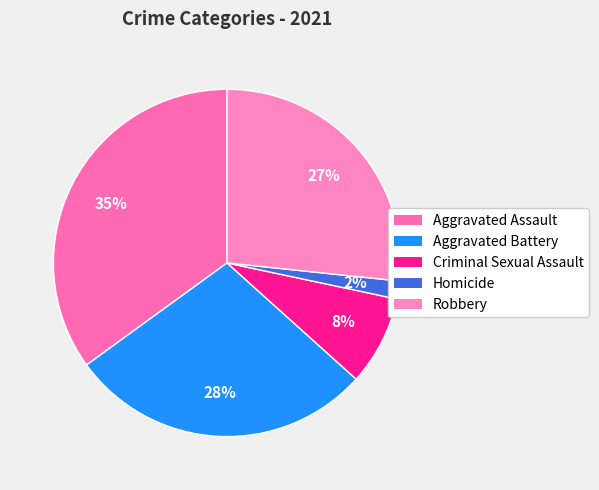

How much of the chart is everything except Homicide?

98.3%